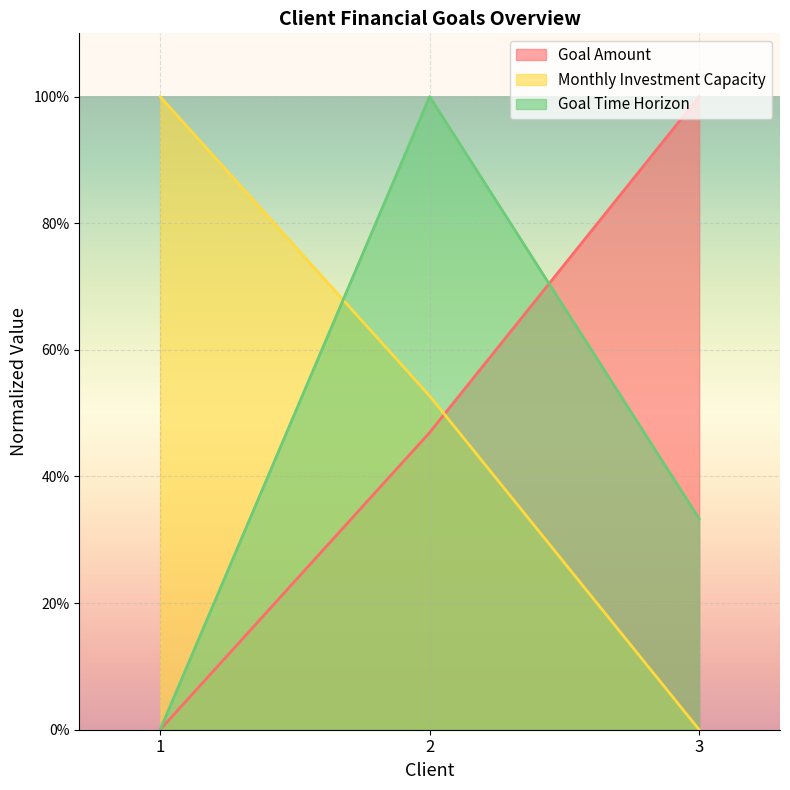

What are all the series names shown in the legend?

Goal Amount, Monthly Investment Capacity, Goal Time Horizon